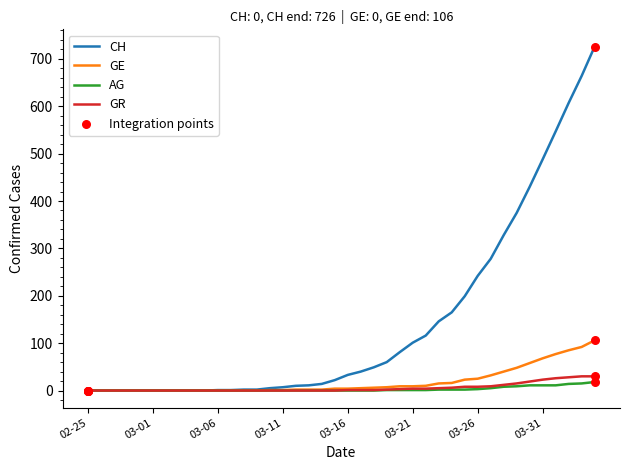

Which series has the largest range (max minus min)?

CH